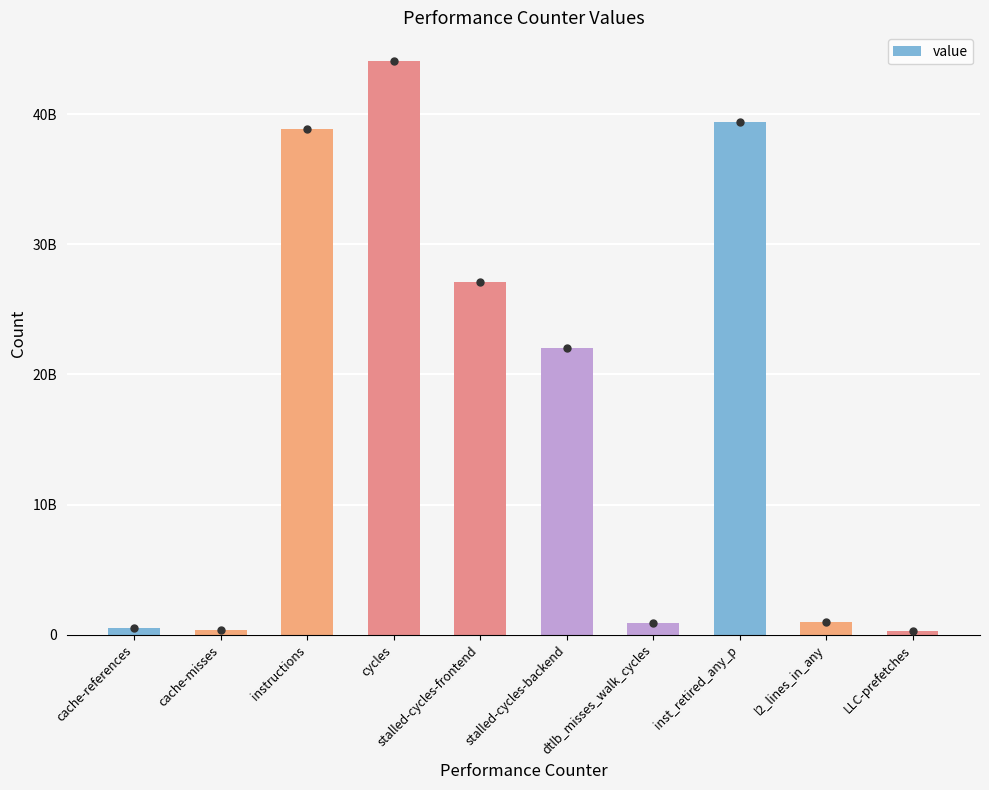

List the labels in order of value, largest first.

cycles, inst_retired_any_p, instructions, stalled-cycles-frontend, stalled-cycles-backend, l2_lines_in_any, dtlb_misses_walk_cycles, cache-references, cache-misses, LLC-prefetches